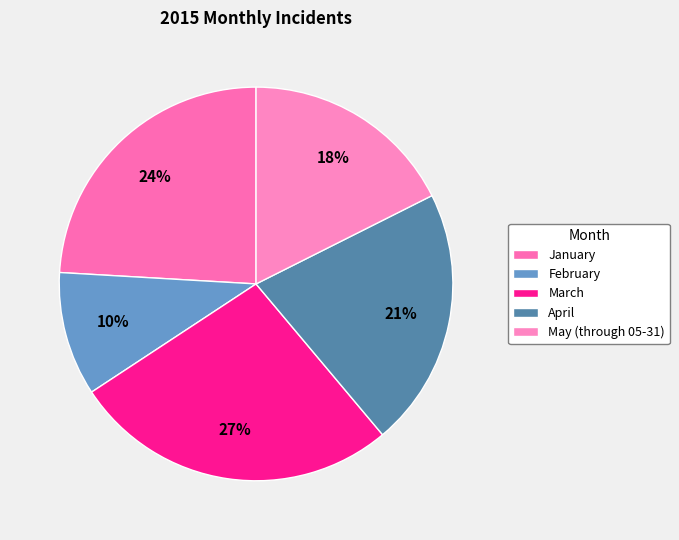

How many segments does this pie chart have?

5